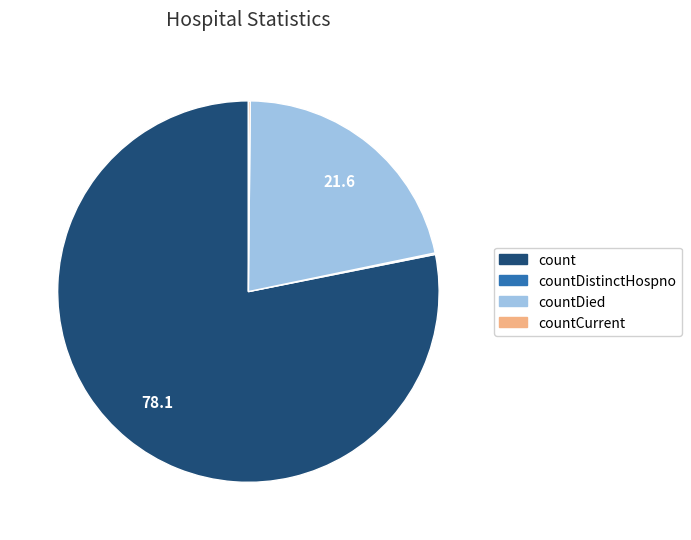

Does any single category account for the majority?

Yes